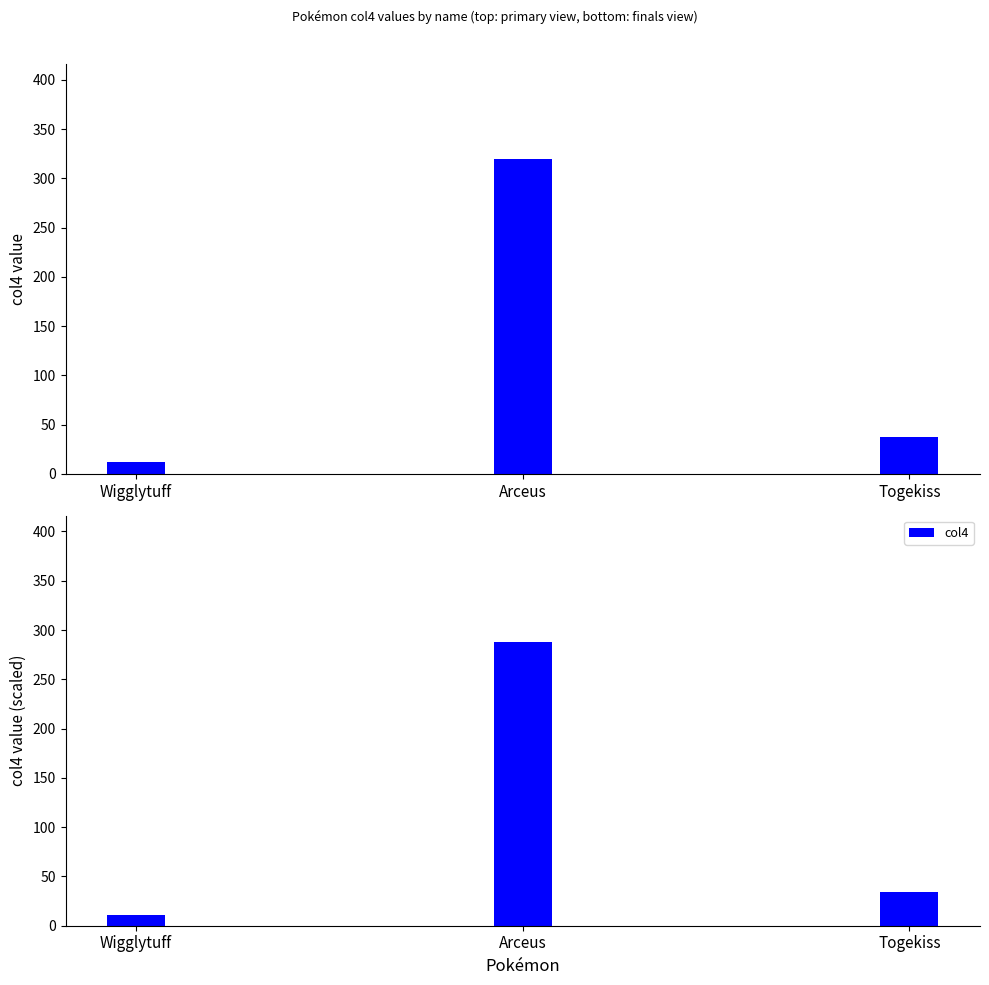

What is the label of the 1st bar from the right?

Togekiss